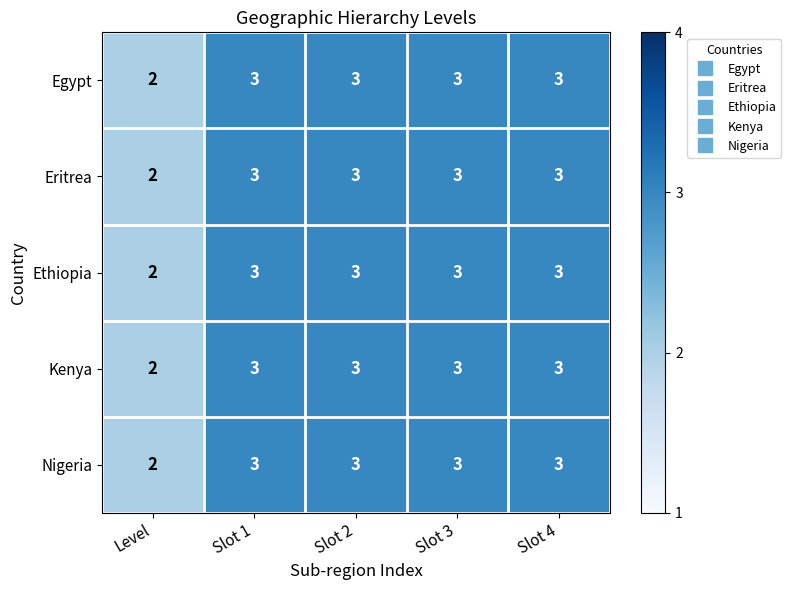

Reading left to right, transcribe all the data shown in this chart.

Egypt: 2	3	3	3	3
Eritrea: 2	3	3	3	3
Ethiopia: 2	3	3	3	3
Kenya: 2	3	3	3	3
Nigeria: 2	3	3	3	3